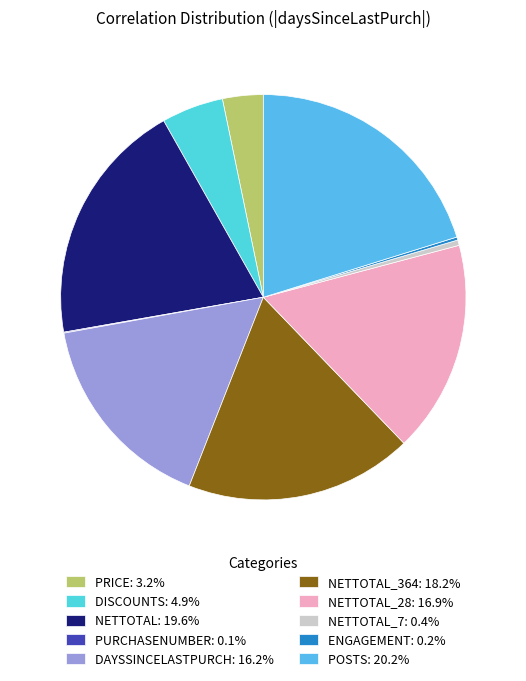

How many slices are in this pie chart?

10